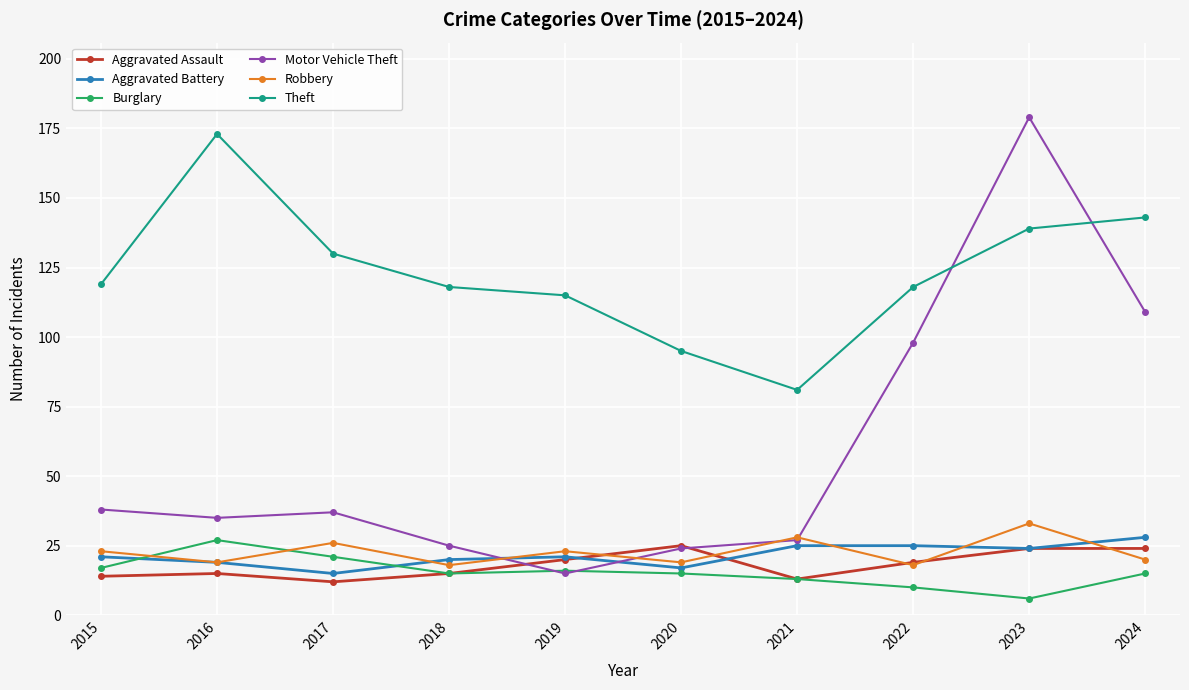

What is the greatest value displayed?

179